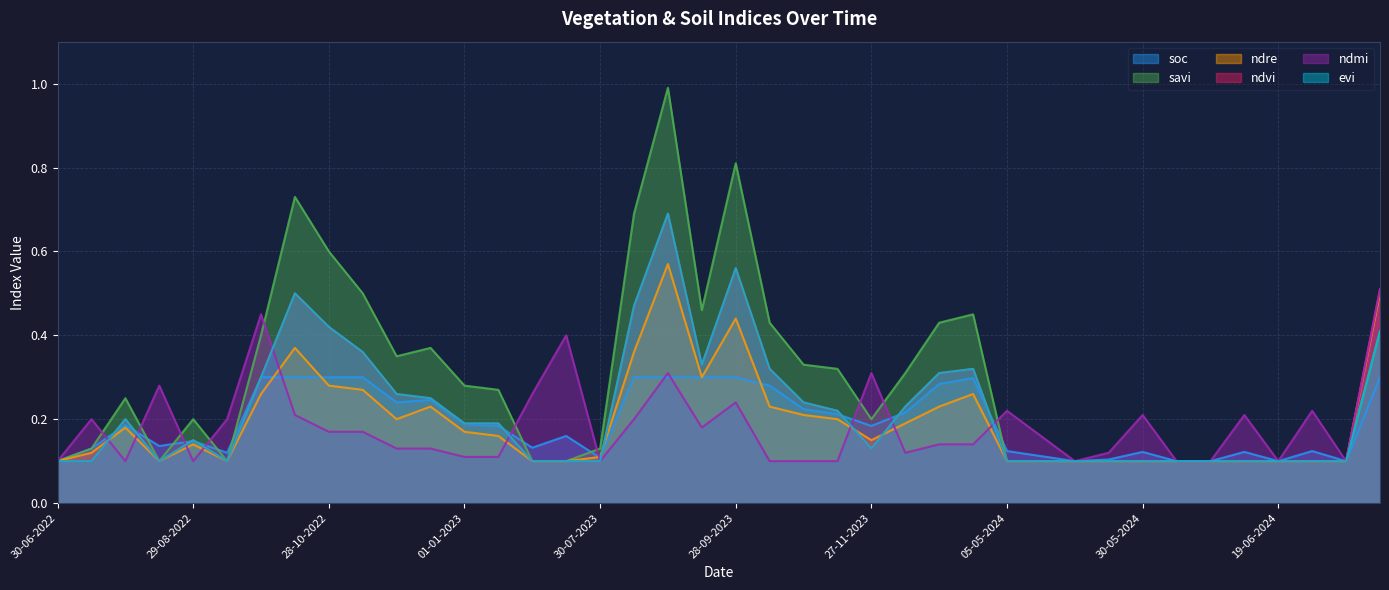

What is the value of the evi point at the 33rd from the left?

0.1